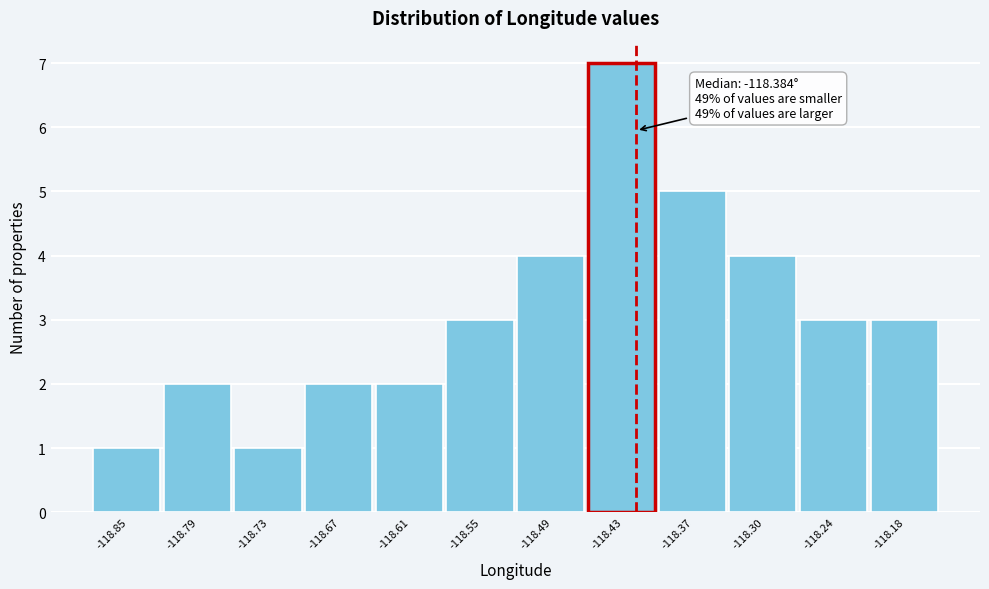

Reading left to right, extract all data points from this chart.

1	2	1	2	2	3	4	7	5	4	3	3